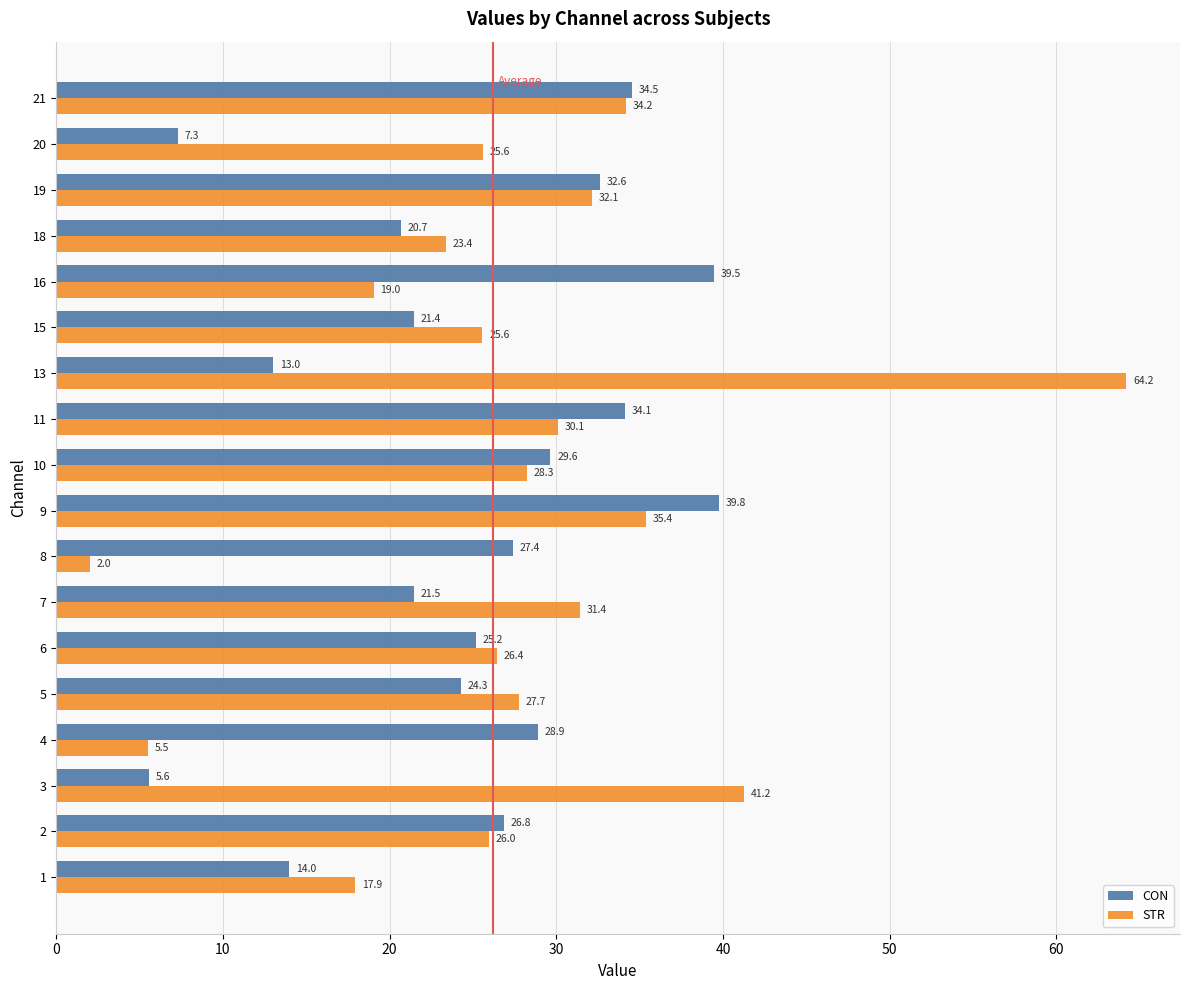

Is it true that CON equals 38.1 at 8?

False